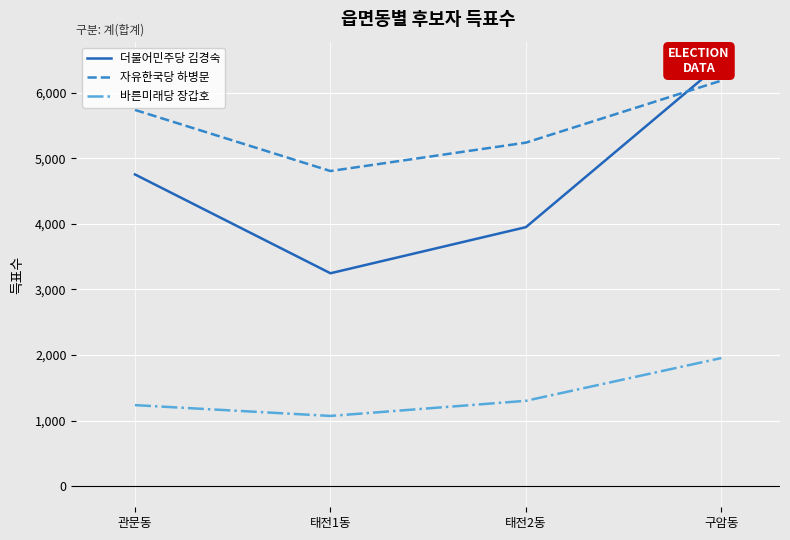

What is the sum of all 자유한국당 하병문 values?

21964